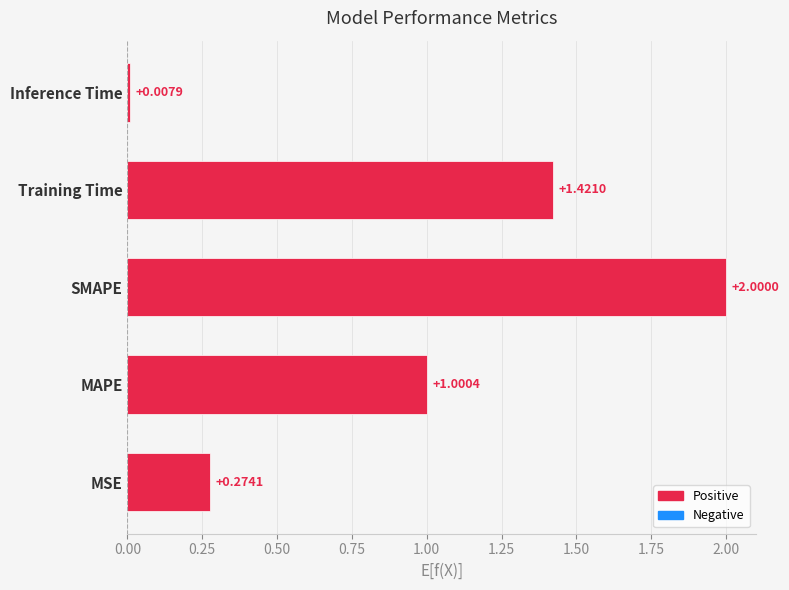

What is the difference between the values at SMAPE and MAPE?

1.0